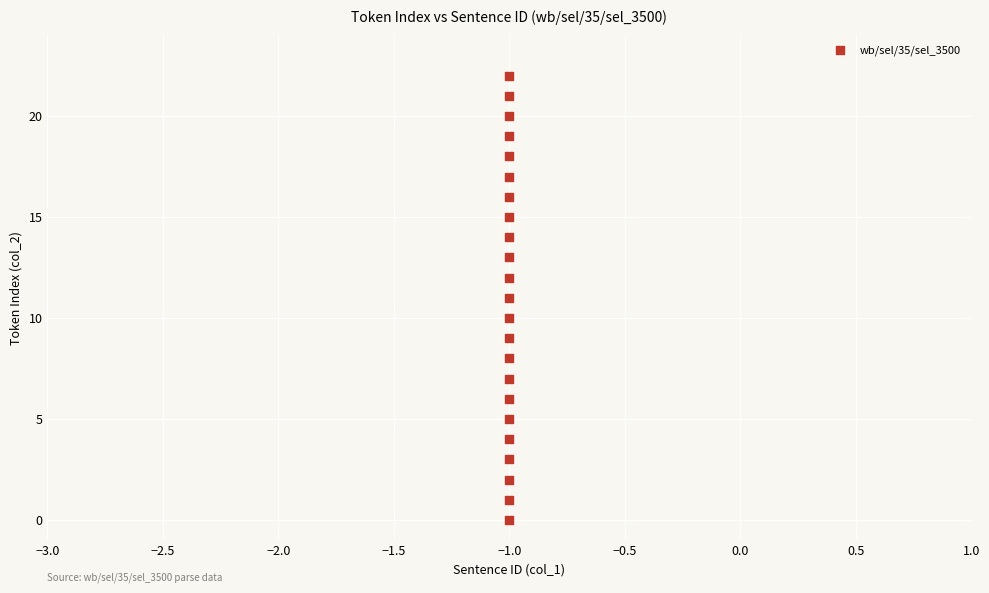

What is the range of Y values (max minus min)?

22